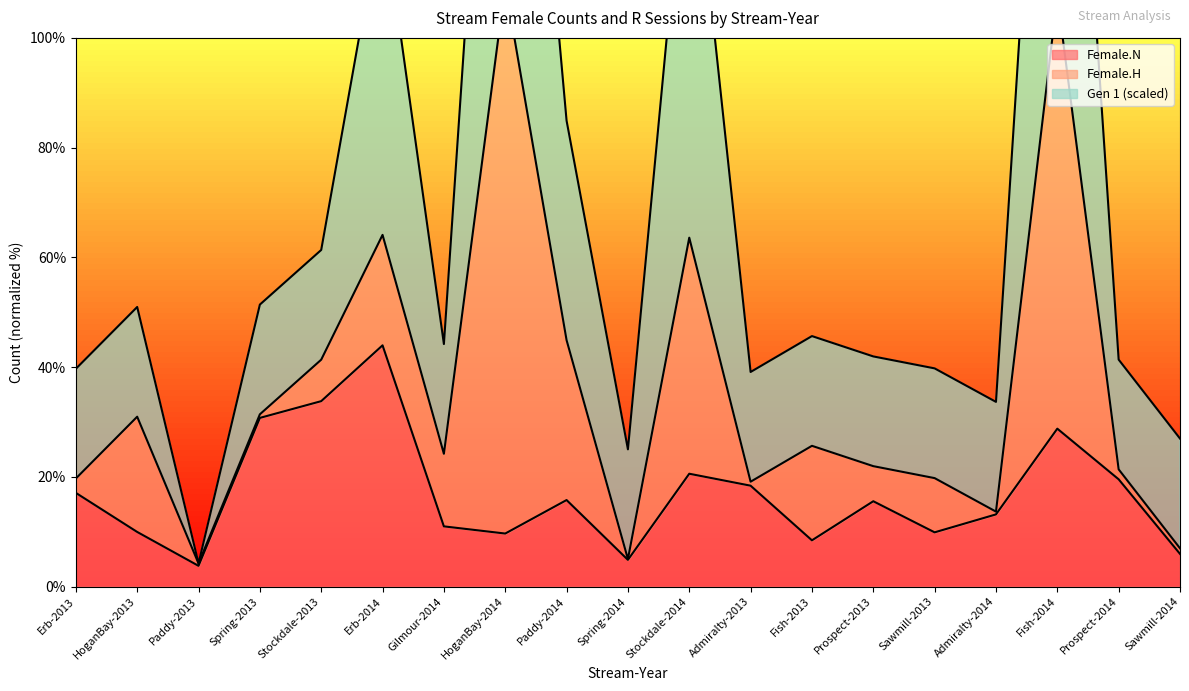

How many data points in Gen 1 are above 44?

10